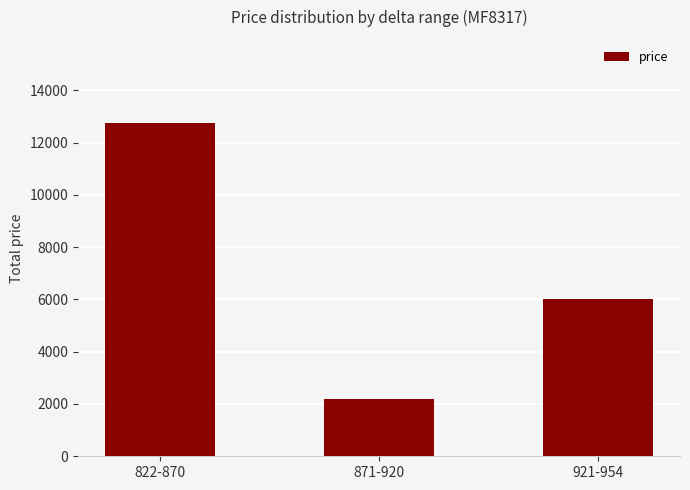

What is the label of the 3rd bar from the right?

822-870